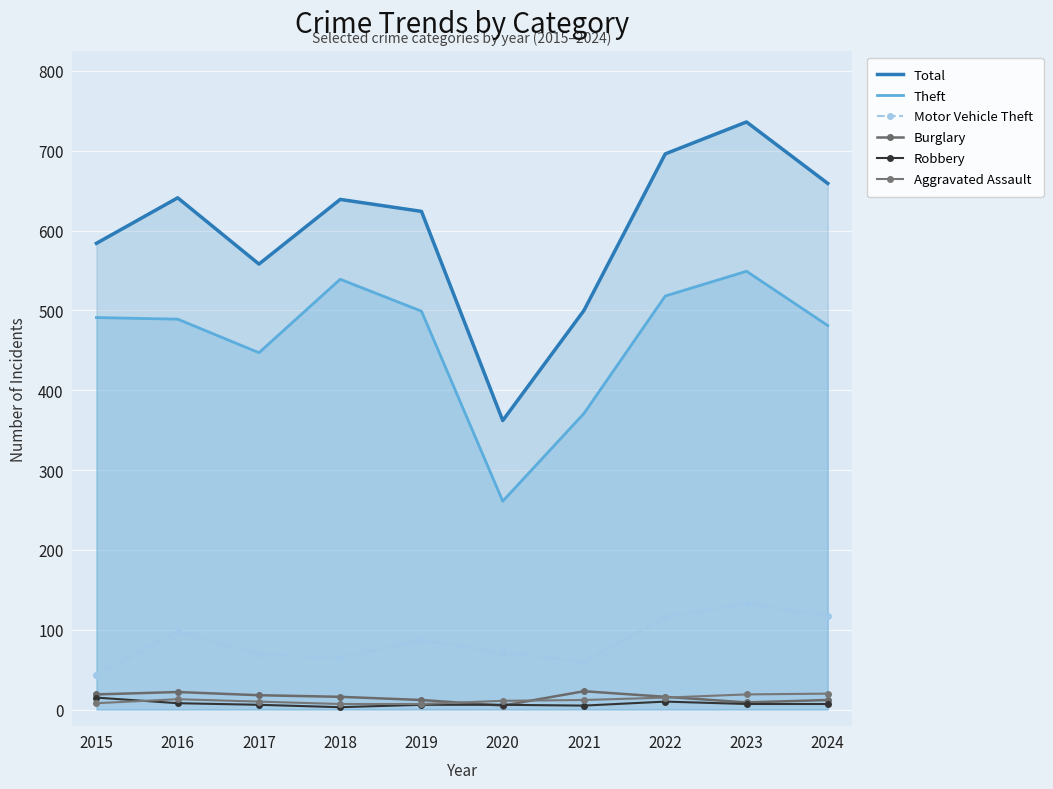

Rank the series by their maximum value, from lowest to highest.

Robbery, Aggravated Assault, Burglary, Motor Vehicle Theft, Theft, Total